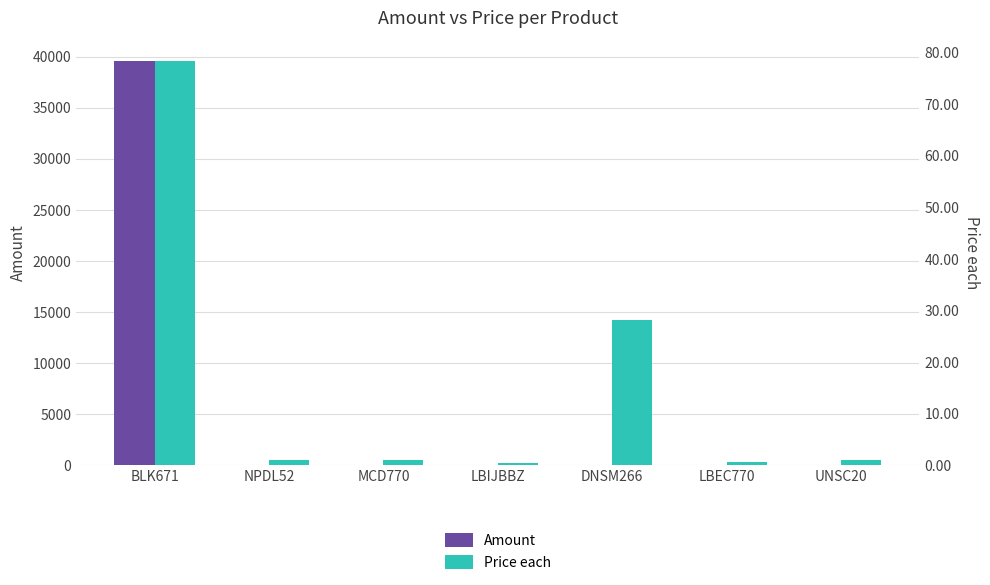

Which has a higher value, NPDL52 or UNSC20?

UNSC20